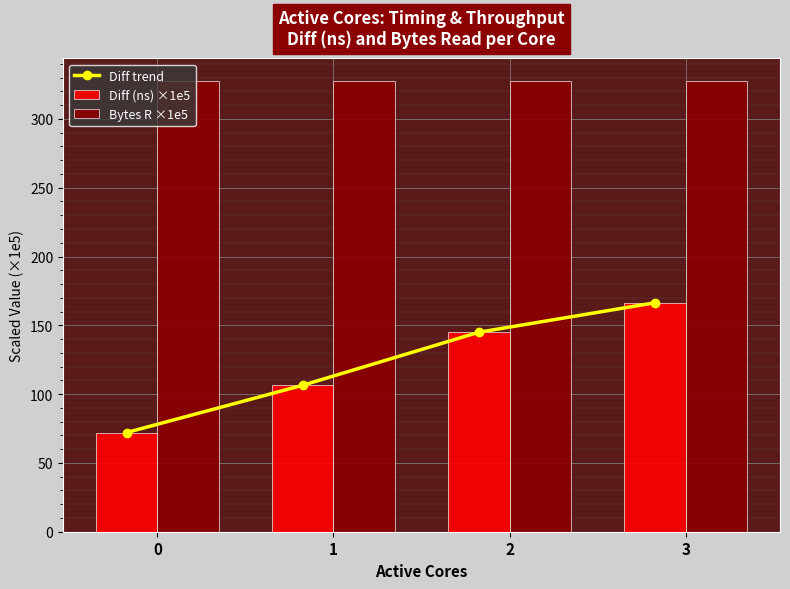

What is the value of the Diff trend bar at the 4th from the left?

166.4